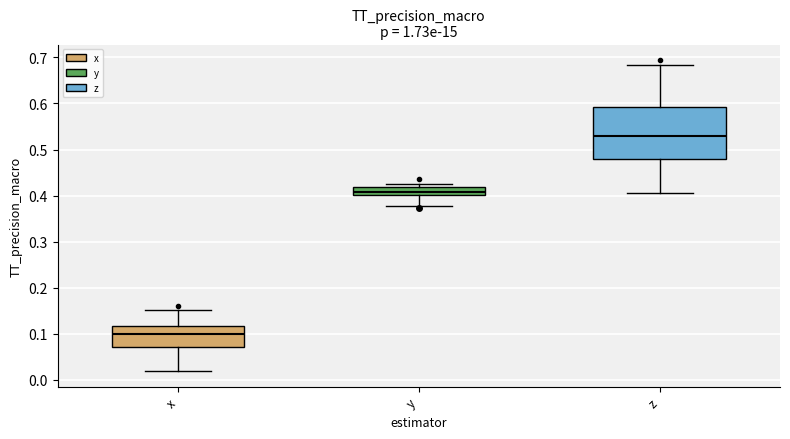

Reading left to right, transcribe this box plot: for each box, give where its median line is, the range the box spans, and where its two whiskers end, as read against the y-axis. The values are not printed on the chart, so give them approximately, as read against the axis.

x: median 0.10, box 0.07 to 0.12, whiskers 0.02 to 0.15
y: median 0.41, box 0.40 to 0.42, whiskers 0.38 to 0.43
z: median 0.53, box 0.48 to 0.59, whiskers 0.41 to 0.68